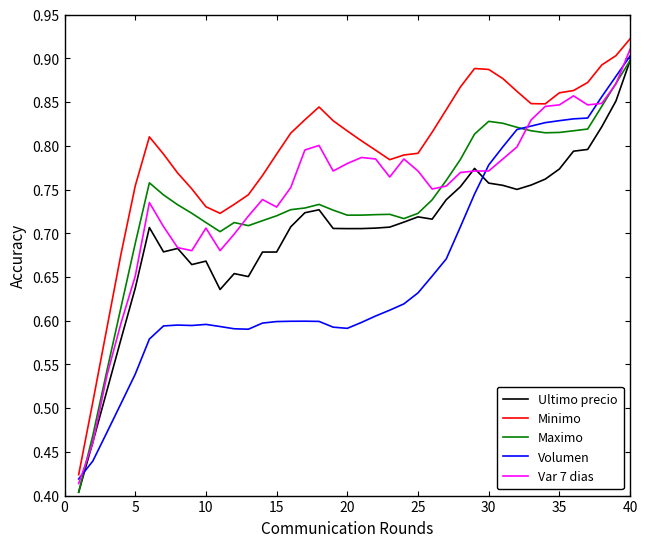

True or false: Maximo and Minimo intersect in this chart.

False